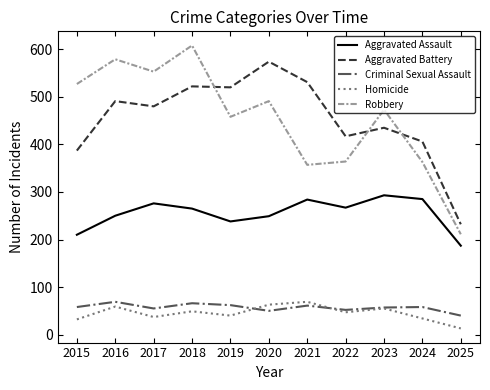

What is the sum of the Aggravated Battery values at 2022 and 2025?

649